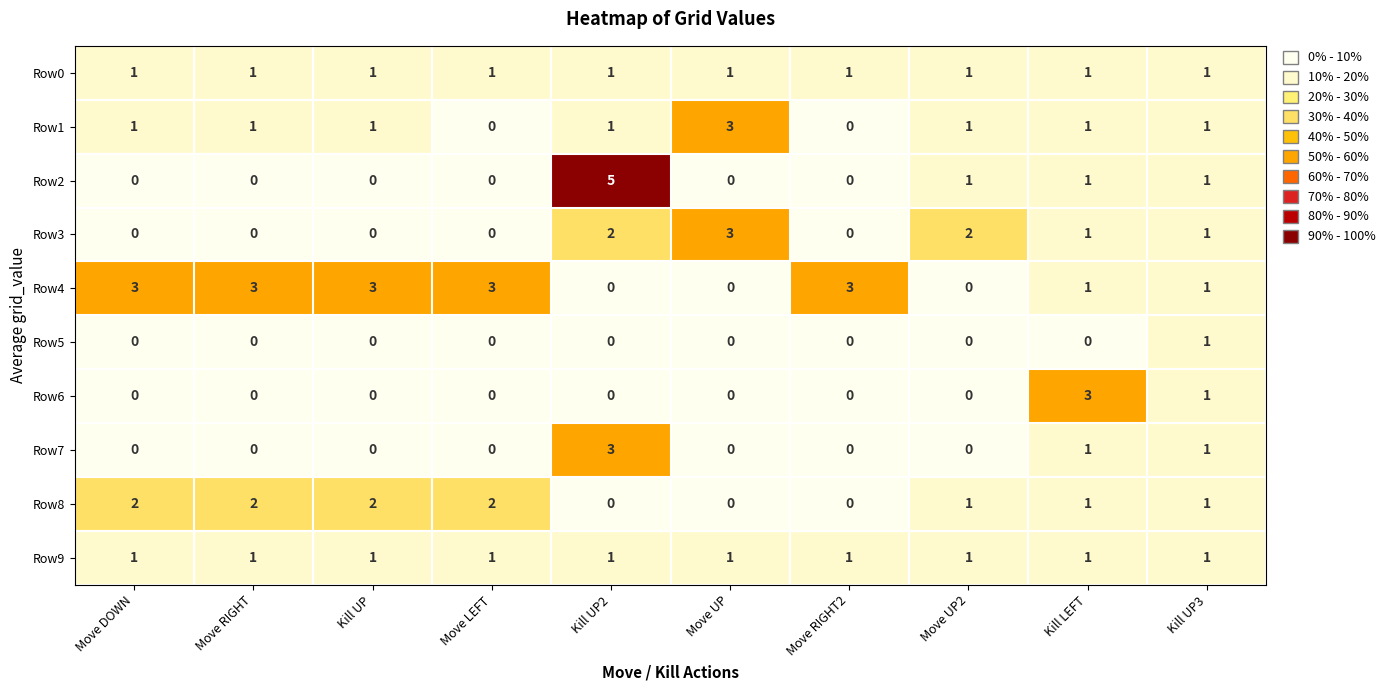

Which series changed the most between Move DOWN and Move LEFT?

Row1